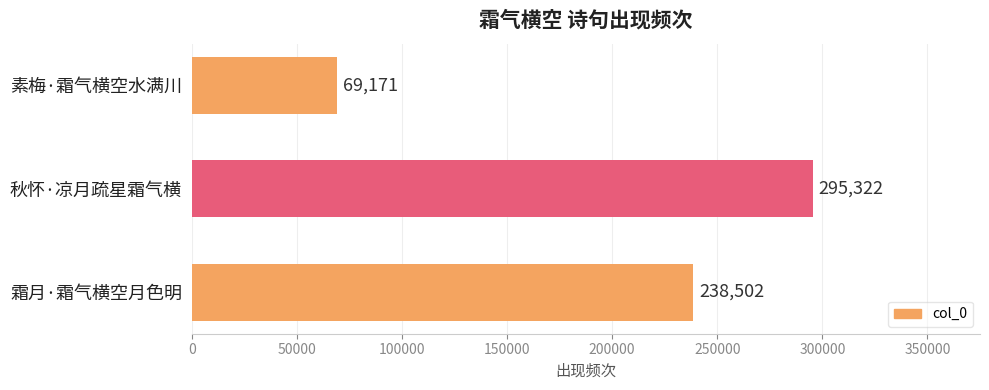

Which has a higher value, 秋怀·凉月疏星霜气横 or 素梅·霜气横空水满川?

秋怀·凉月疏星霜气横